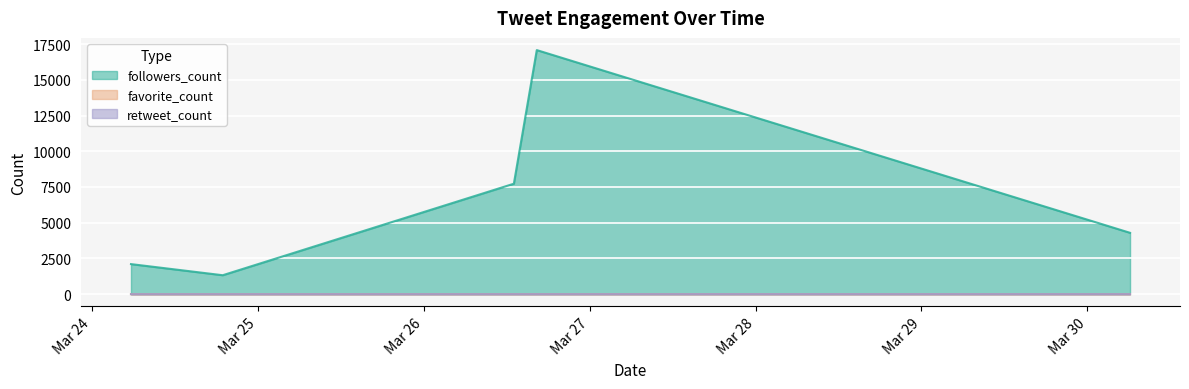

Count the number of categories in the chart.

5